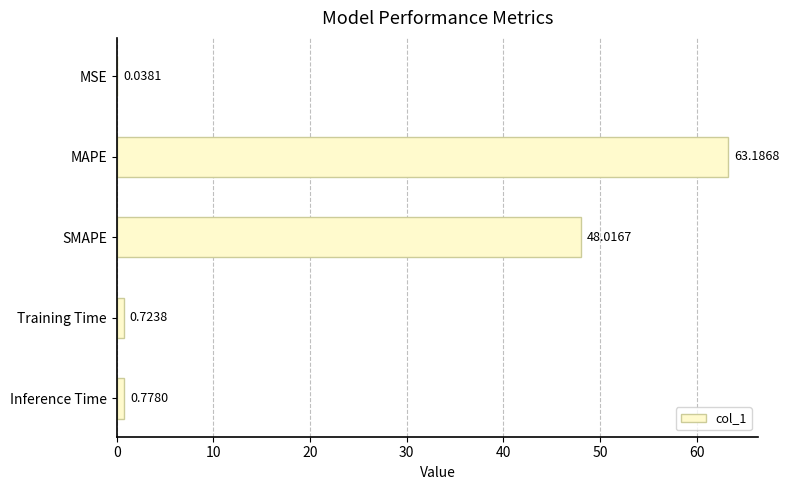

What is the ratio of the value at MAPE to the value at SMAPE?

1.3